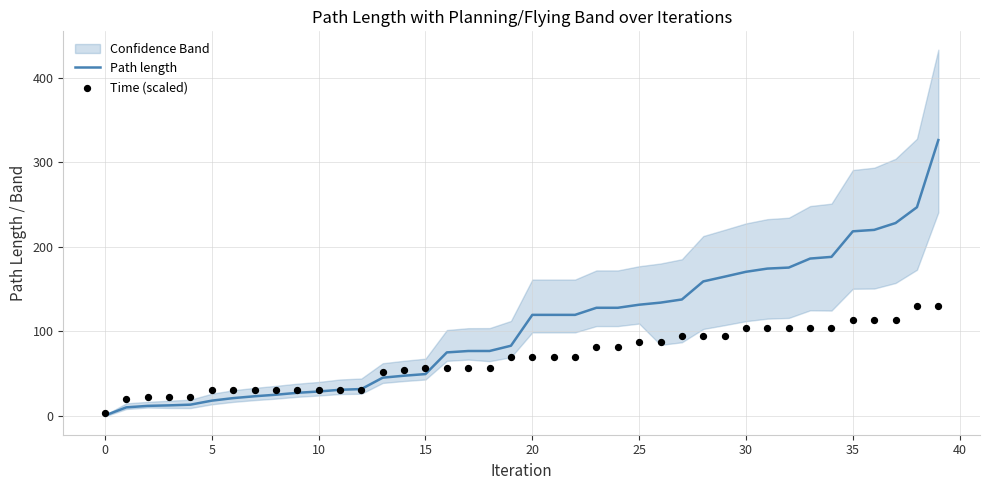

Which series has the largest Y range (max minus min)?

Path length